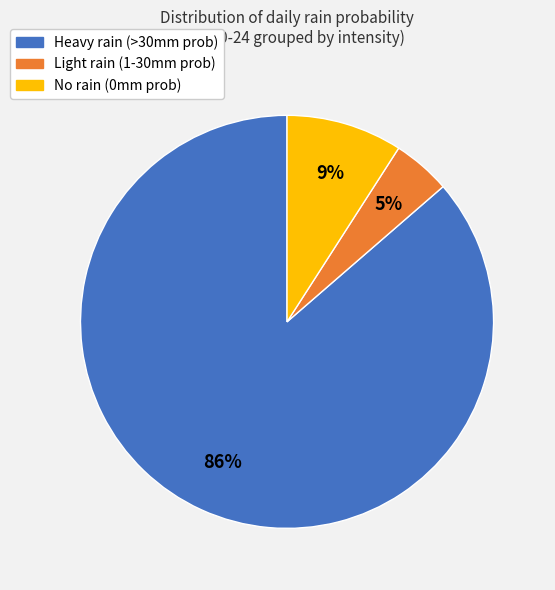

How many slices are in this pie chart?

3